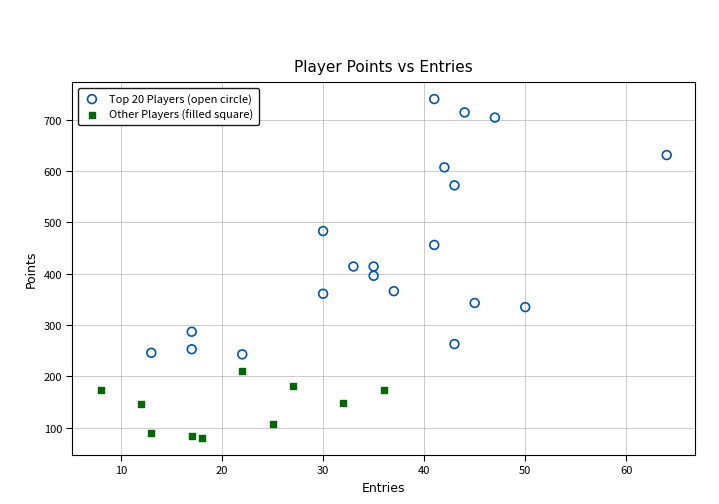

Which series reaches the maximum Y coordinate?

Top 20 Players (open circle)